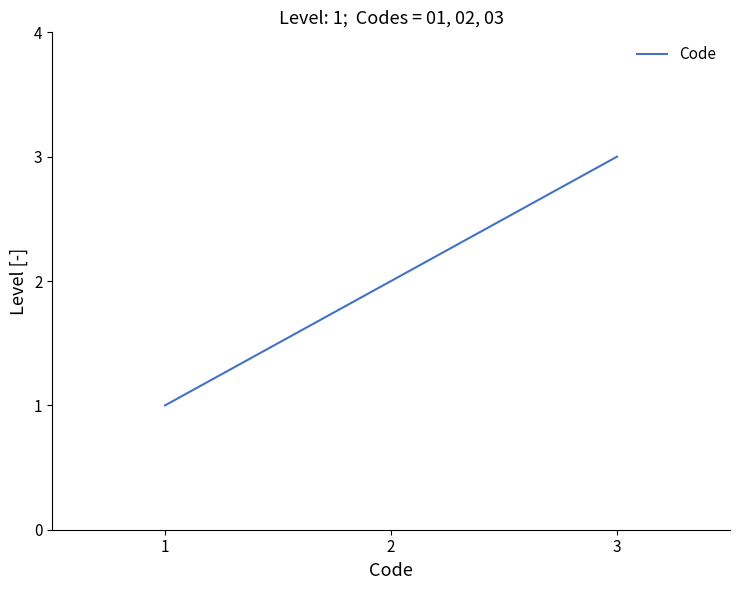

What is the change in value from 2 to 3?

+1